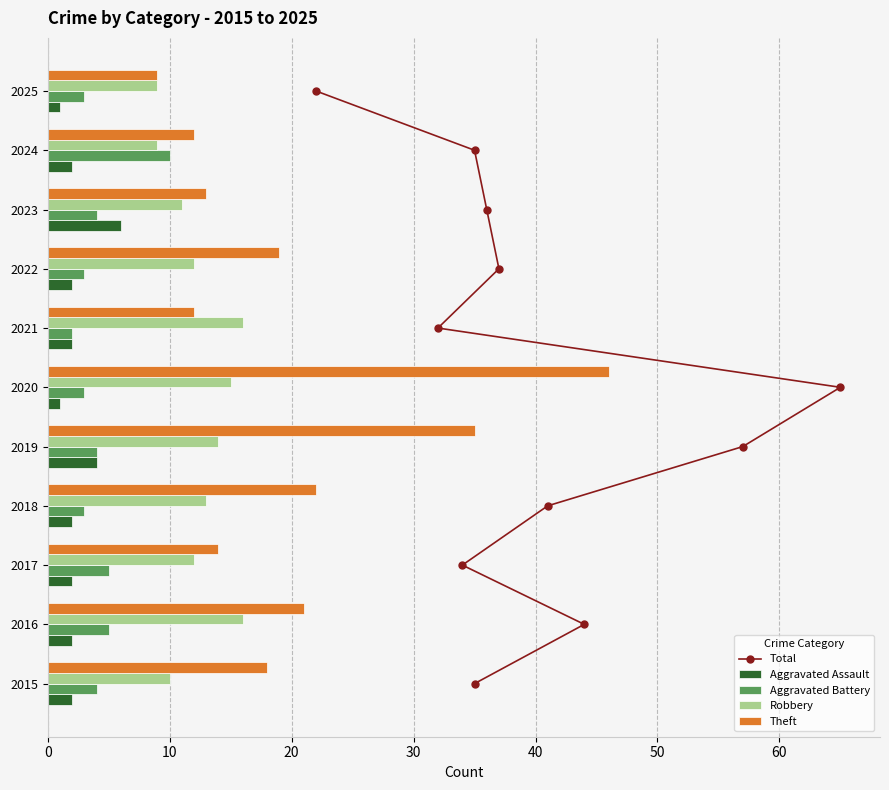

What is the average value of the Theft series?

20